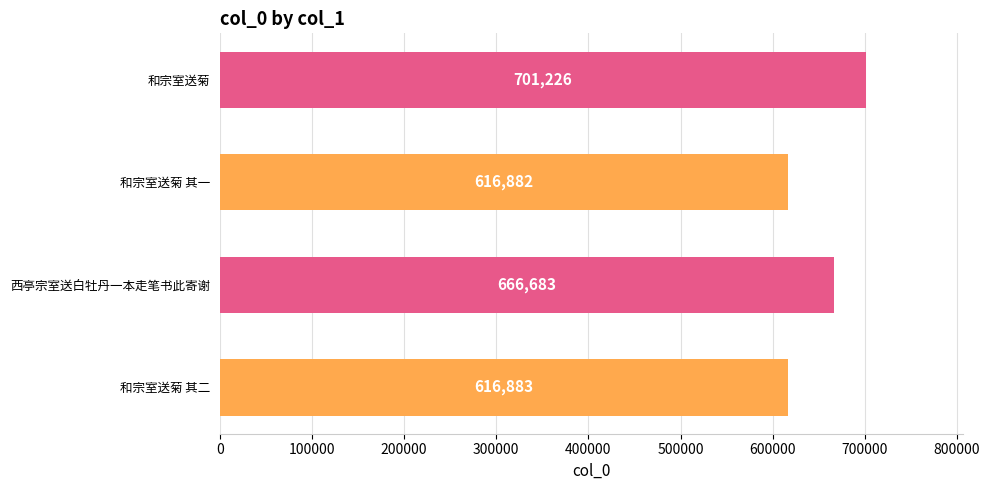

Which category has the lowest value across all series?

和宗室送菊 其一